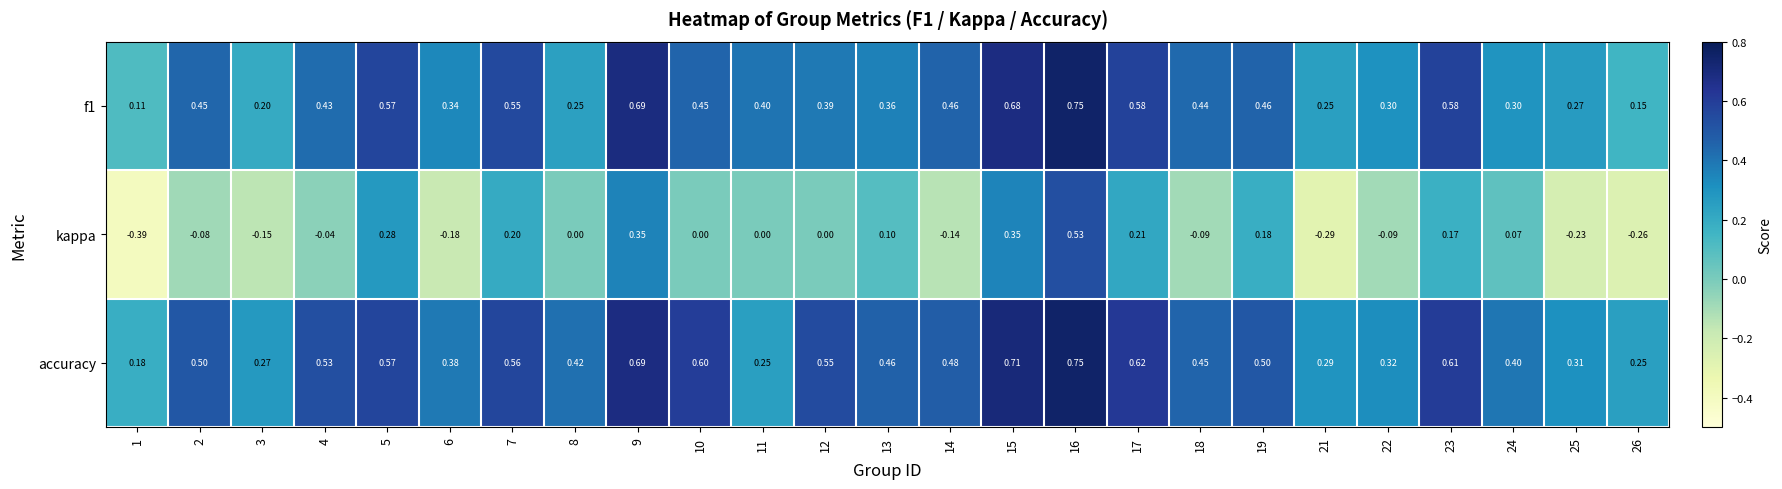

Which series changed the most between 11 and 26?

kappa